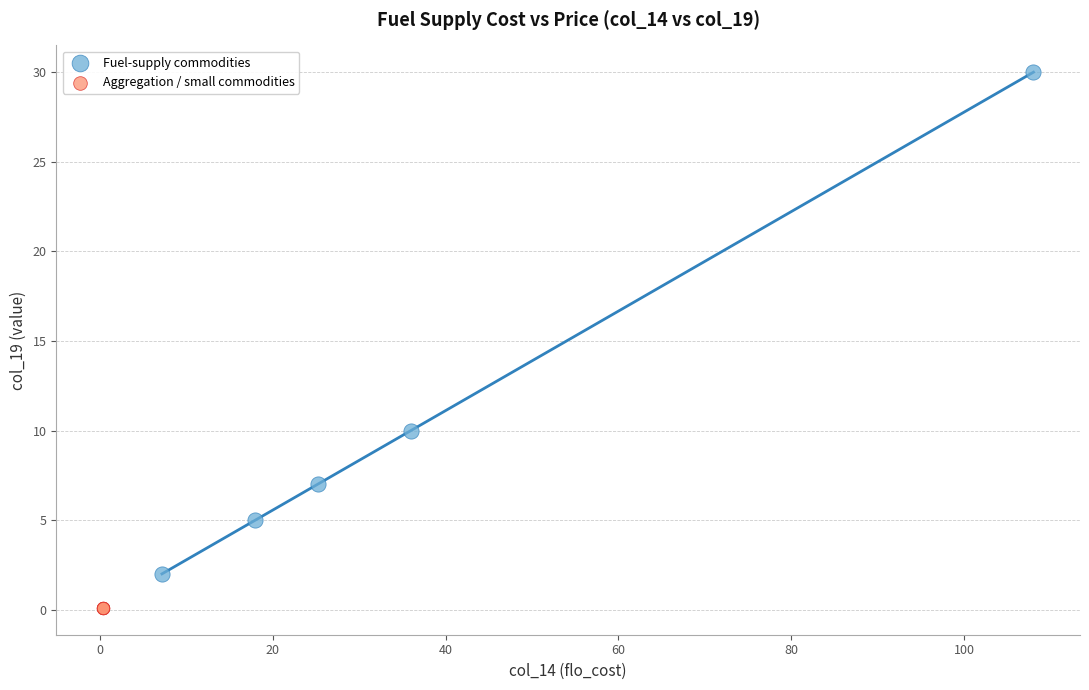

Which series contains the highest Y value?

Fuel-supply commodities